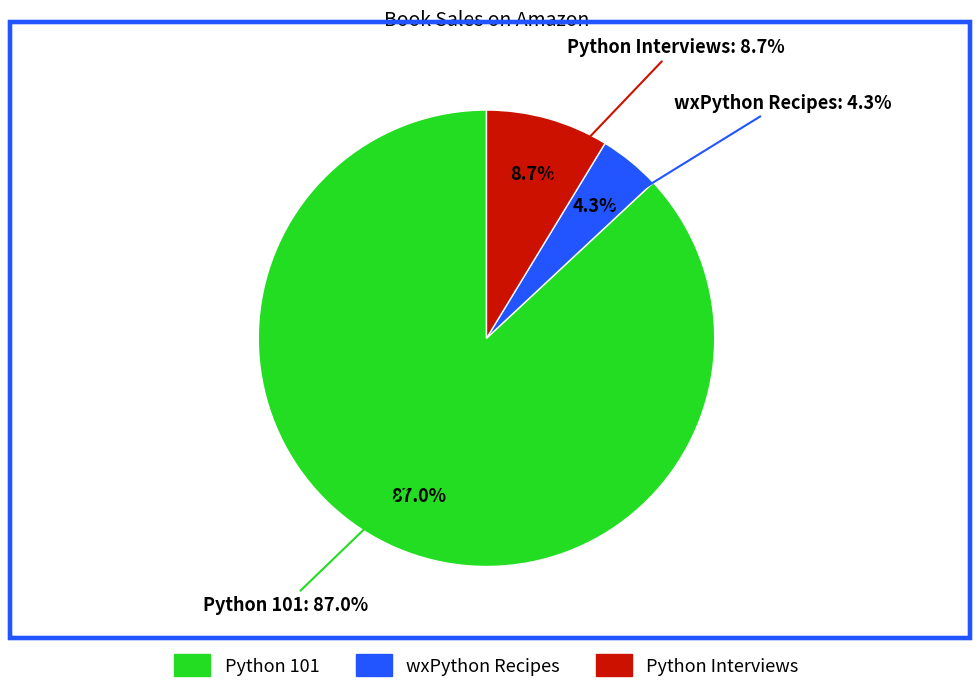

To the nearest percent, what is the difference between the largest and smallest slice percentages?

83%